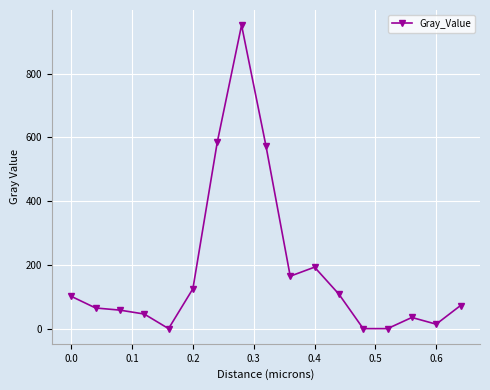

What is the value of the 12th point from the left?

108.2